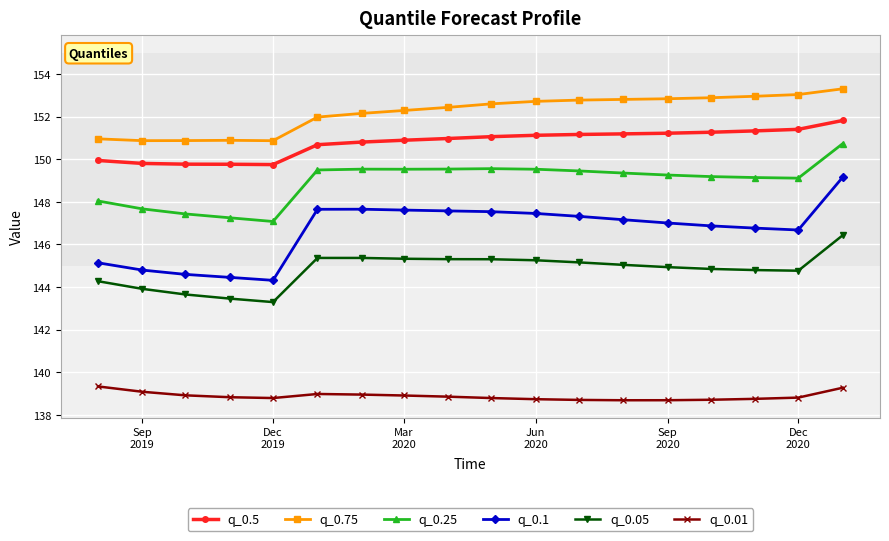

True or false: q_0.25 and q_0.01 intersect in this chart.

False